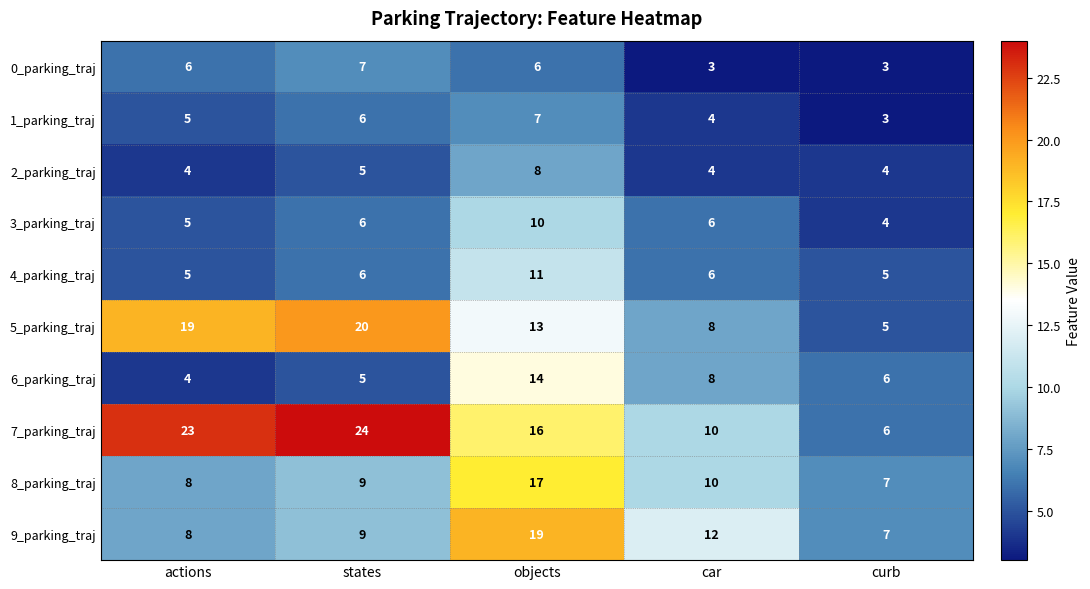

How many categories are shown in the chart?

5